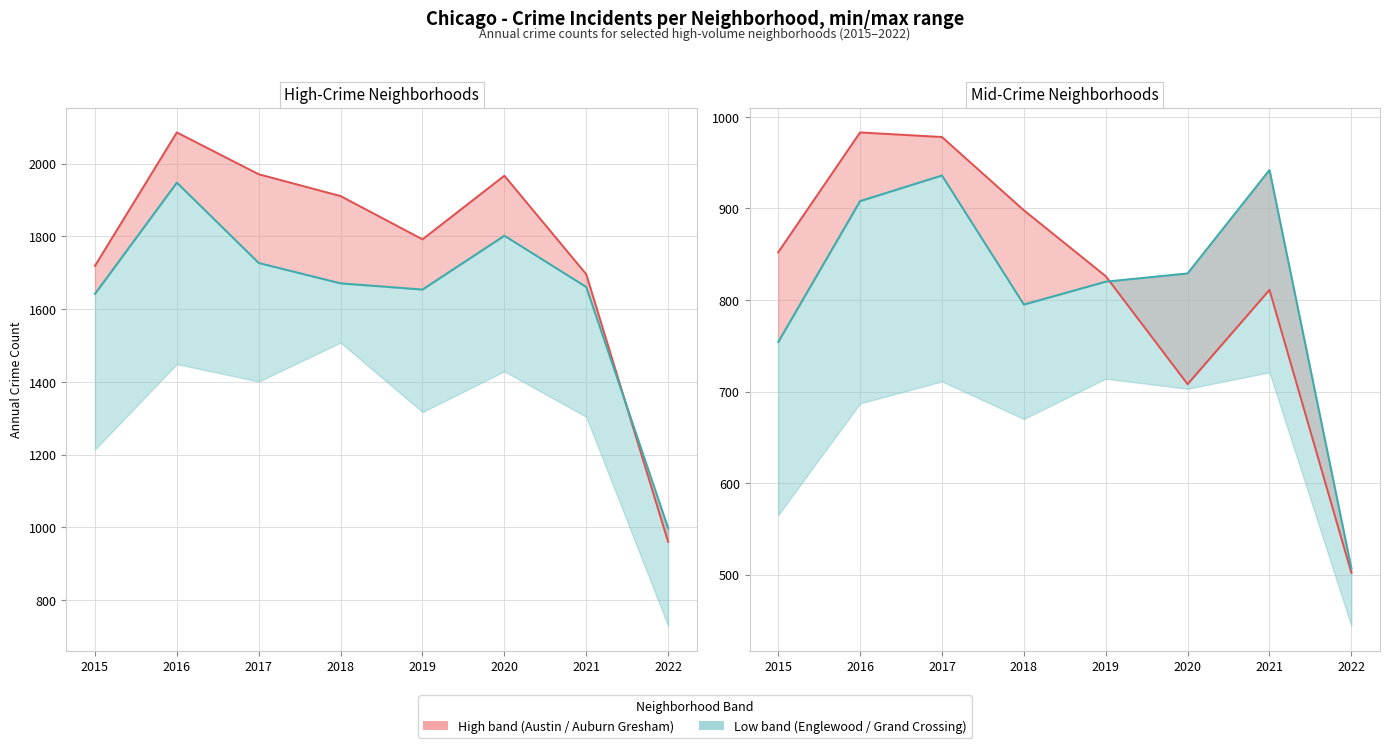

List the series in order of their peak value, lowest first.

Grand Crossing, Auburn Gresham, Englewood, Austin